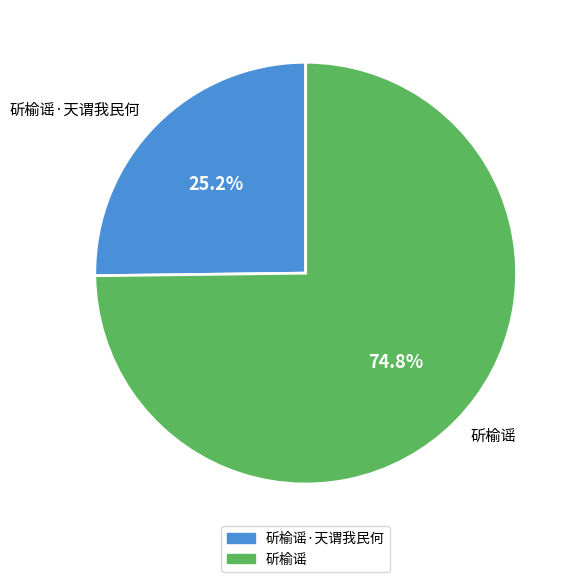

To the nearest percent, what is the difference between the 斫榆谣 and 斫榆谣·天谓我民何 slice percentages?

50%